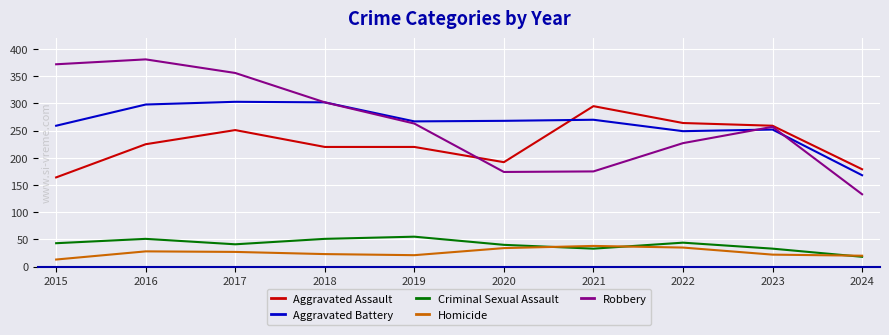

What is the spread (max minus min) of values at 2021?

262